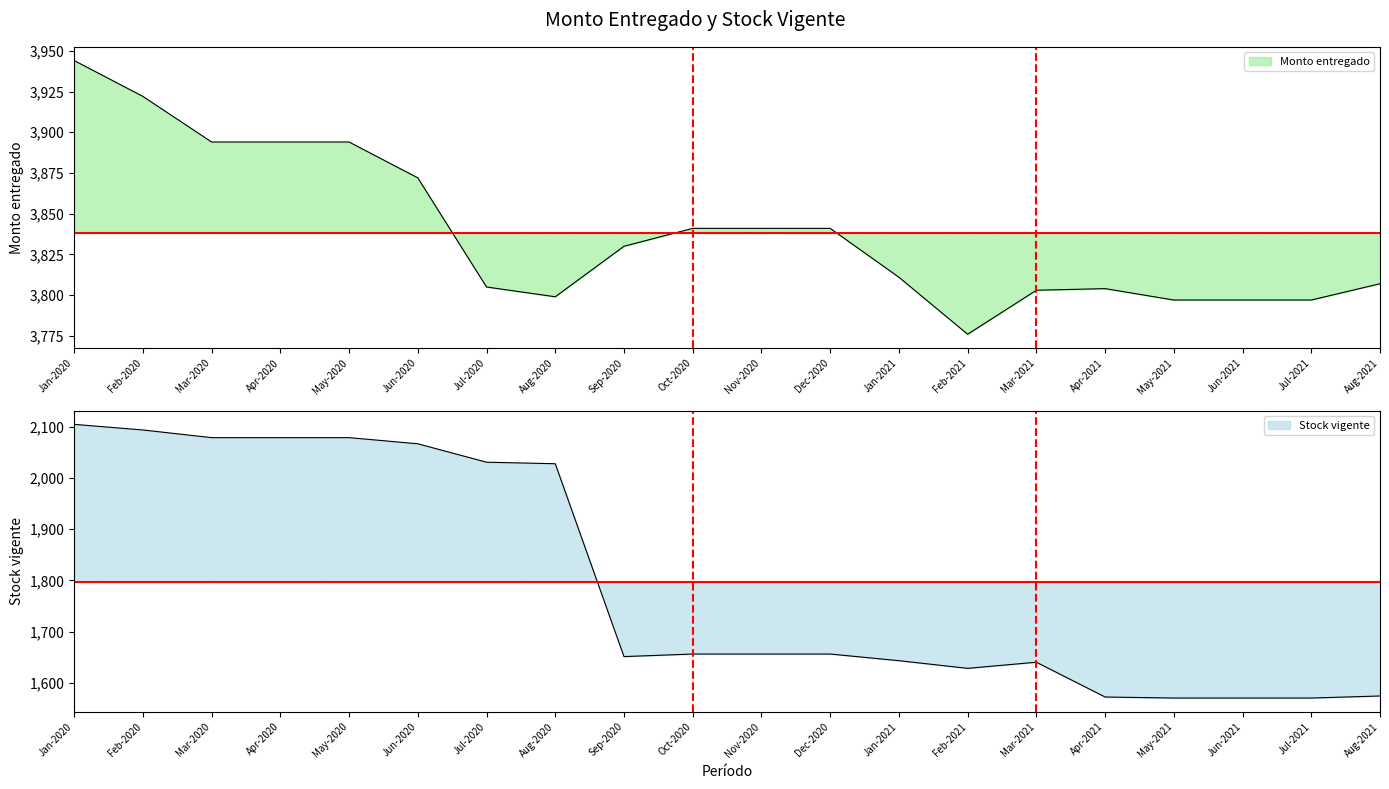

What is the sum of all Stock vigente values?

35948